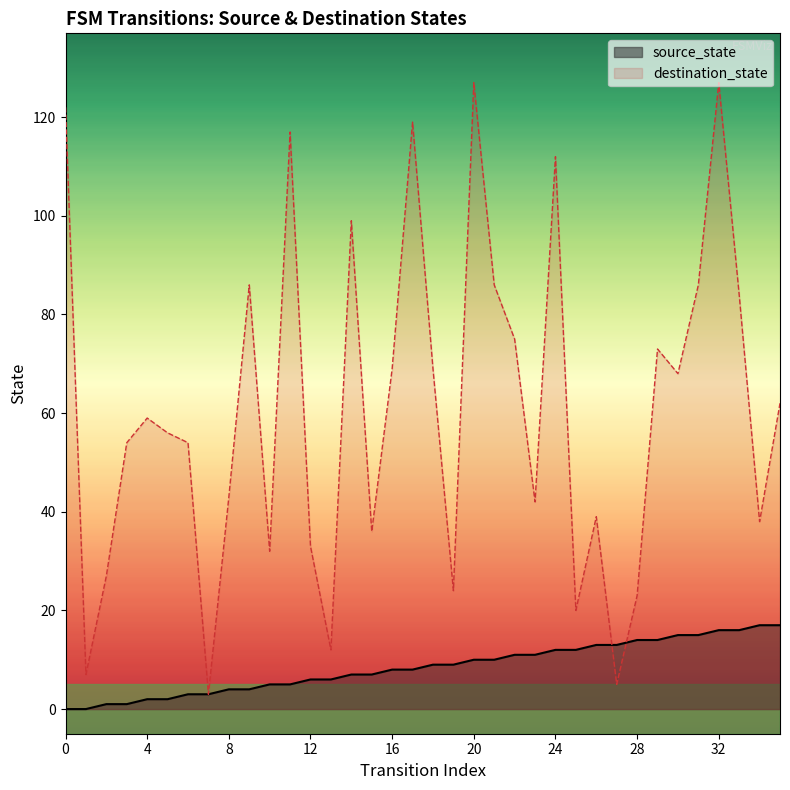

Which series reaches the minimum Y coordinate?

source_state